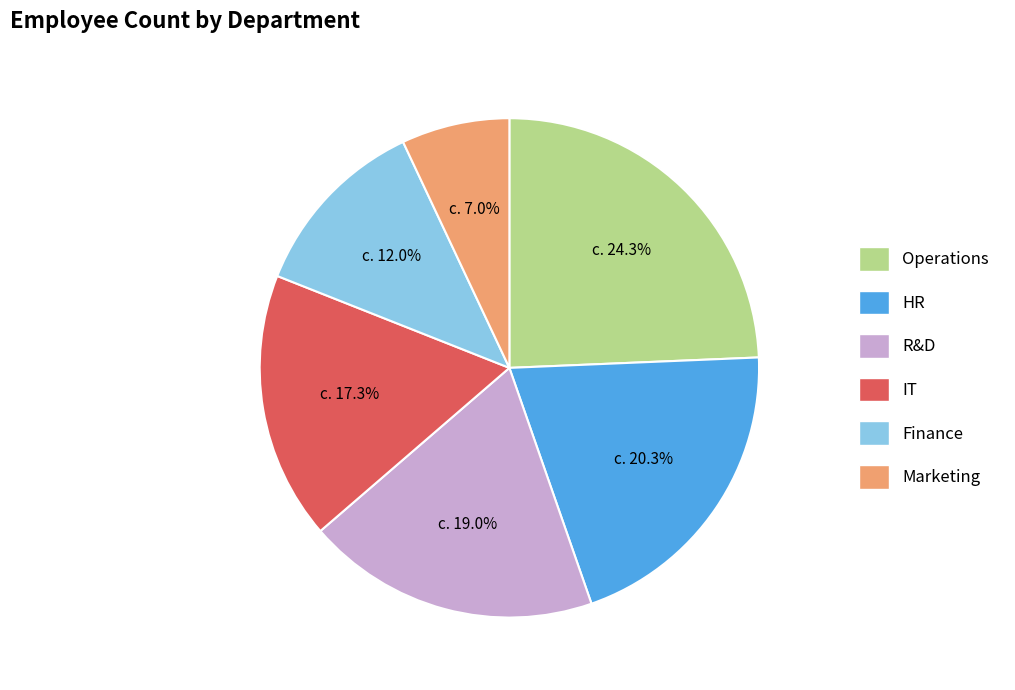

Approximately how many times larger is the value at Finance compared to IT?

0.7